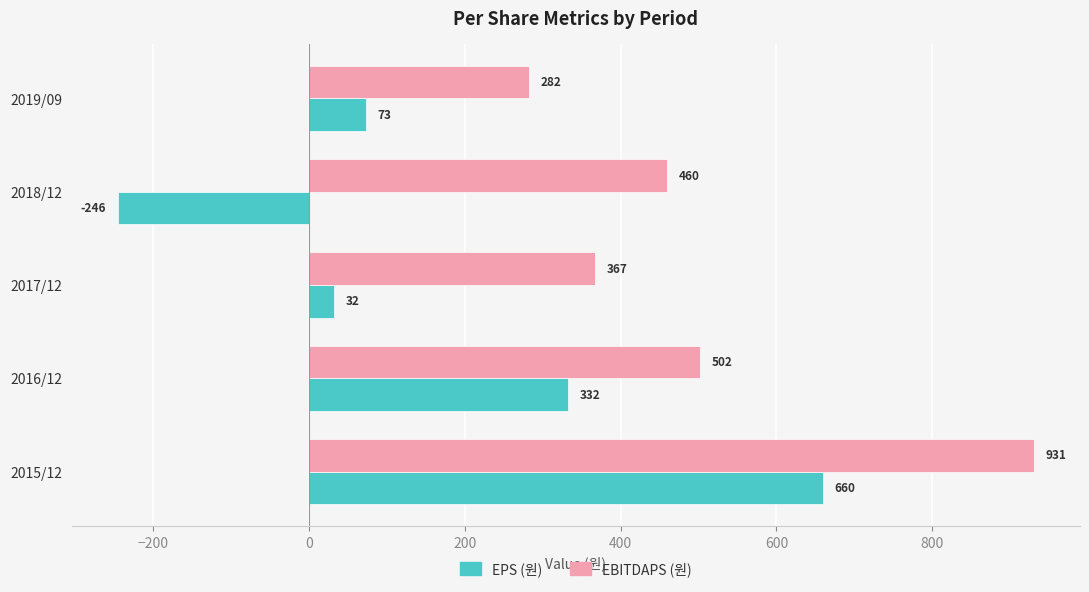

What are all the series names shown in the legend?

EPS (원), EBITDAPS (원)